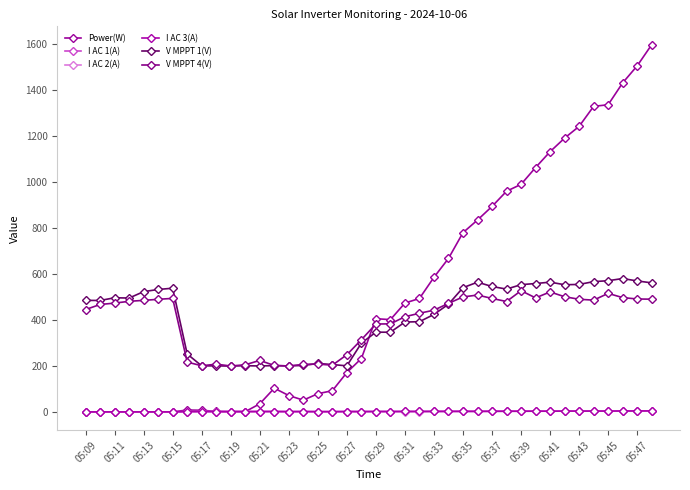

Count the number of categories in the chart.

40